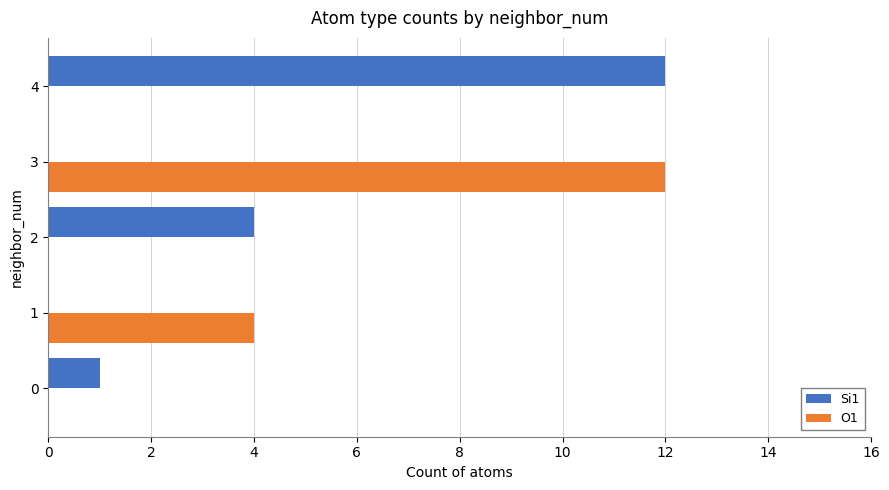

Is the value of Si1 at 3 greater than the value of O1 at 3?

No